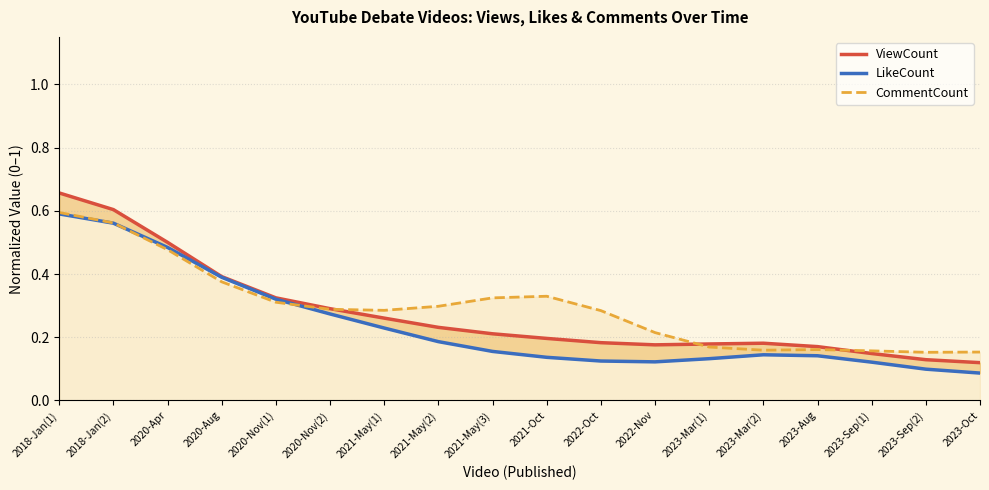

What is the label of the 15th point from the left?

2023-Aug